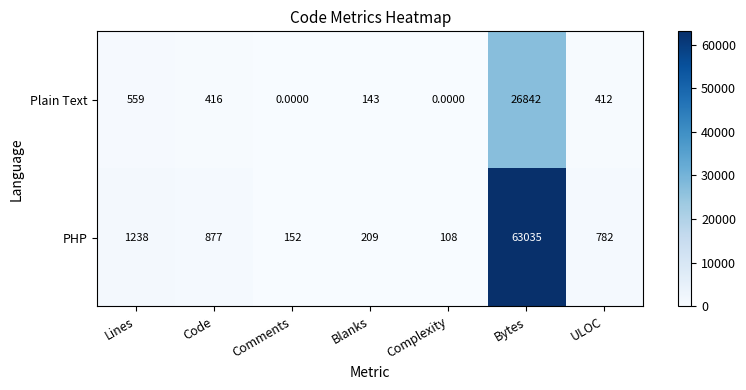

Where does the PHP series first go above 782?

Lines